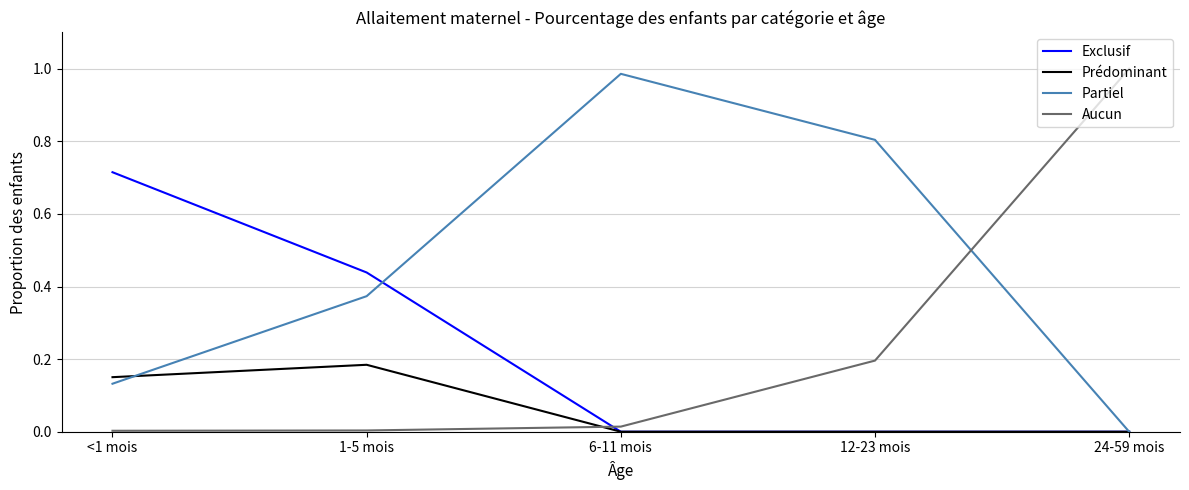

How many series are shown in this chart?

4